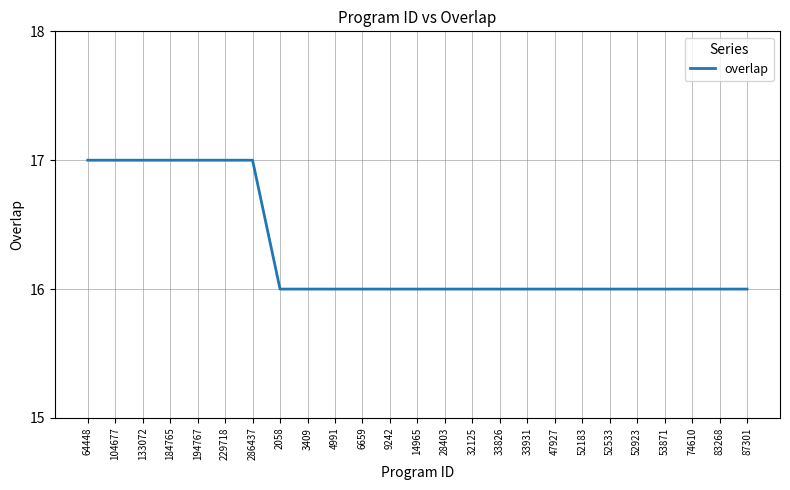

Is this an area chart (filled region under the line)?

No